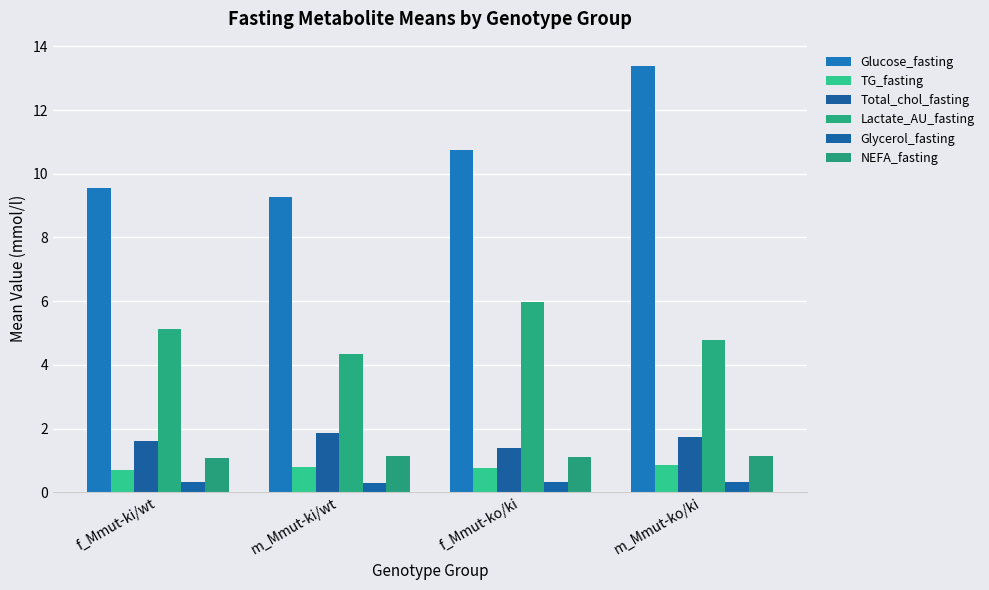

Reading left to right, extract all data points from this chart.

Glucose_fasting: 9.6	9.3	10.8	13.4
TG_fasting: 0.7	0.8	0.7	0.9
Total_chol_fasting: 1.6	1.9	1.4	1.7
Lactate_AU_fasting: 5.1	4.3	6.0	4.8
Glycerol_fasting: 0.3	0.3	0.3	0.3
NEFA_fasting: 1.1	1.1	1.1	1.1